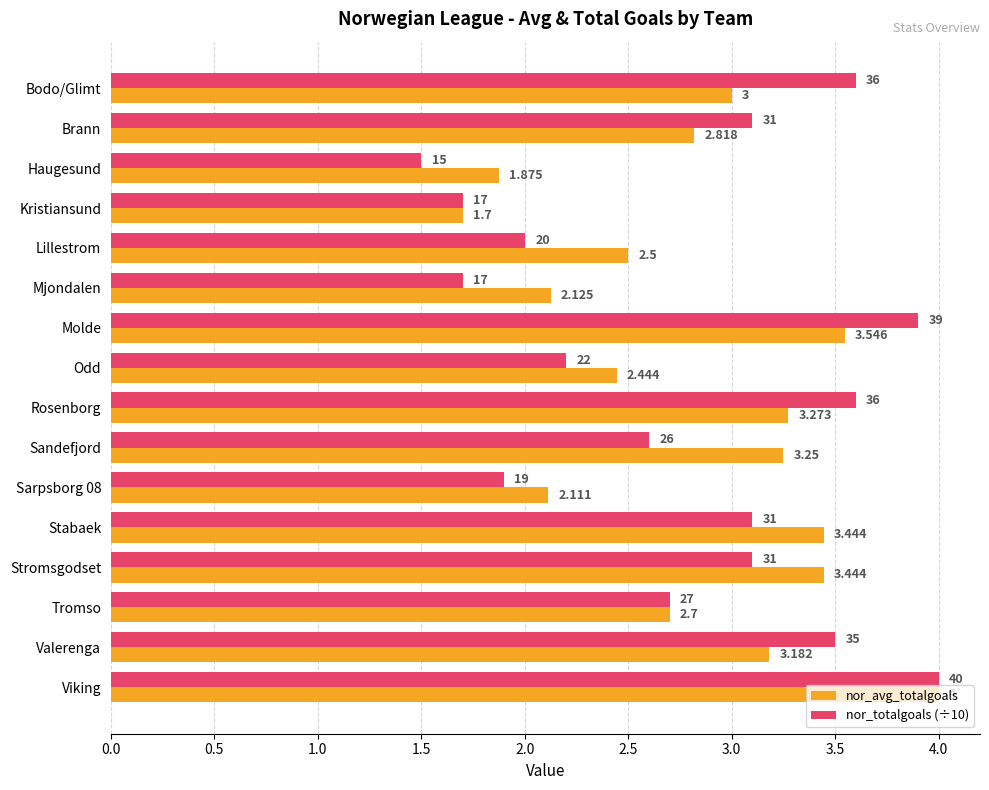

At which category does the chart reach its minimum across all series?

Haugesund